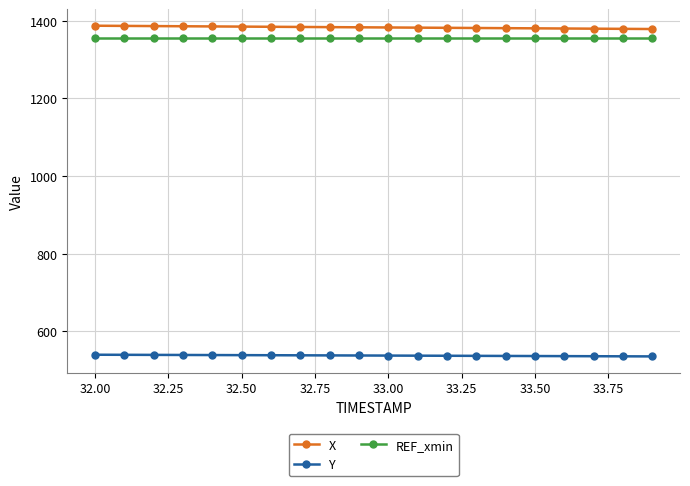

What is the value of the X point at the 15th from the left?

1381.0